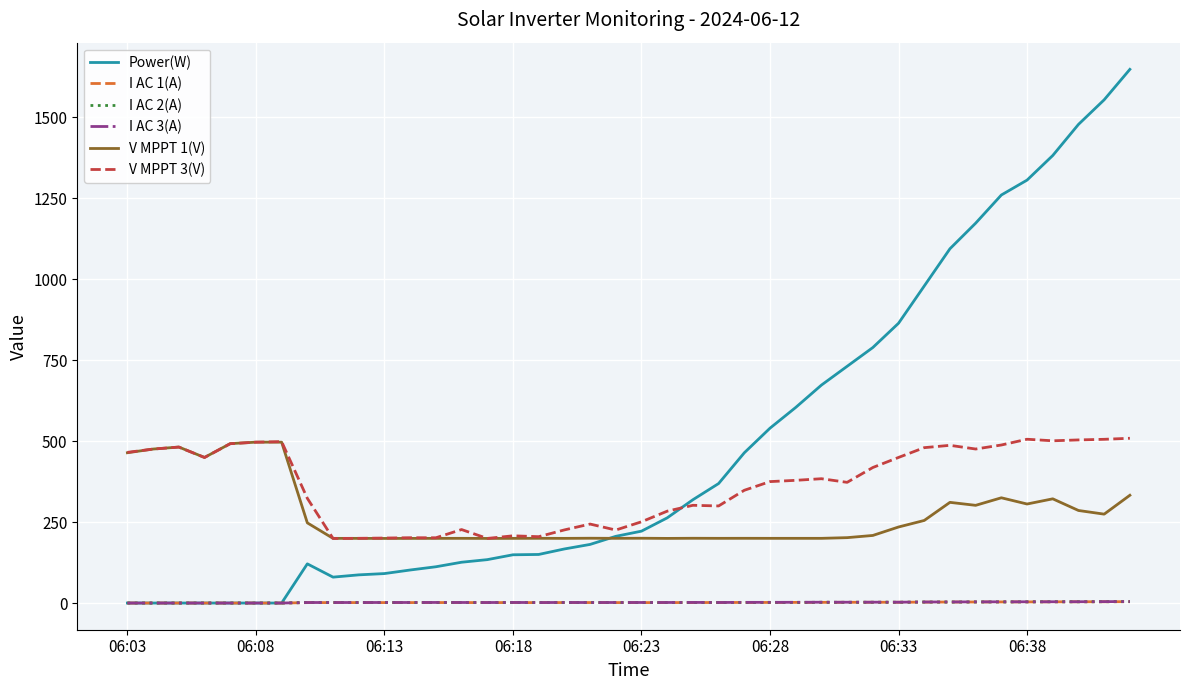

Which series has the largest total across all categories?

Power(W)